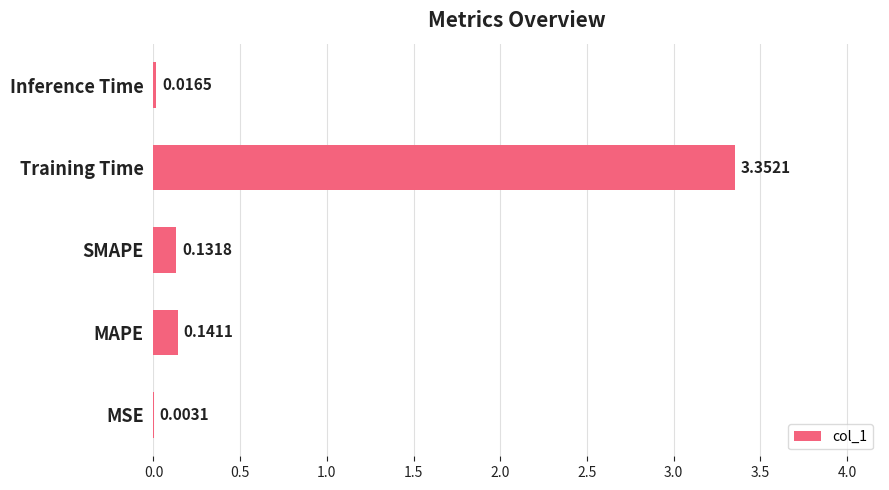

What is the change in value from MAPE to Training Time?

+3.2